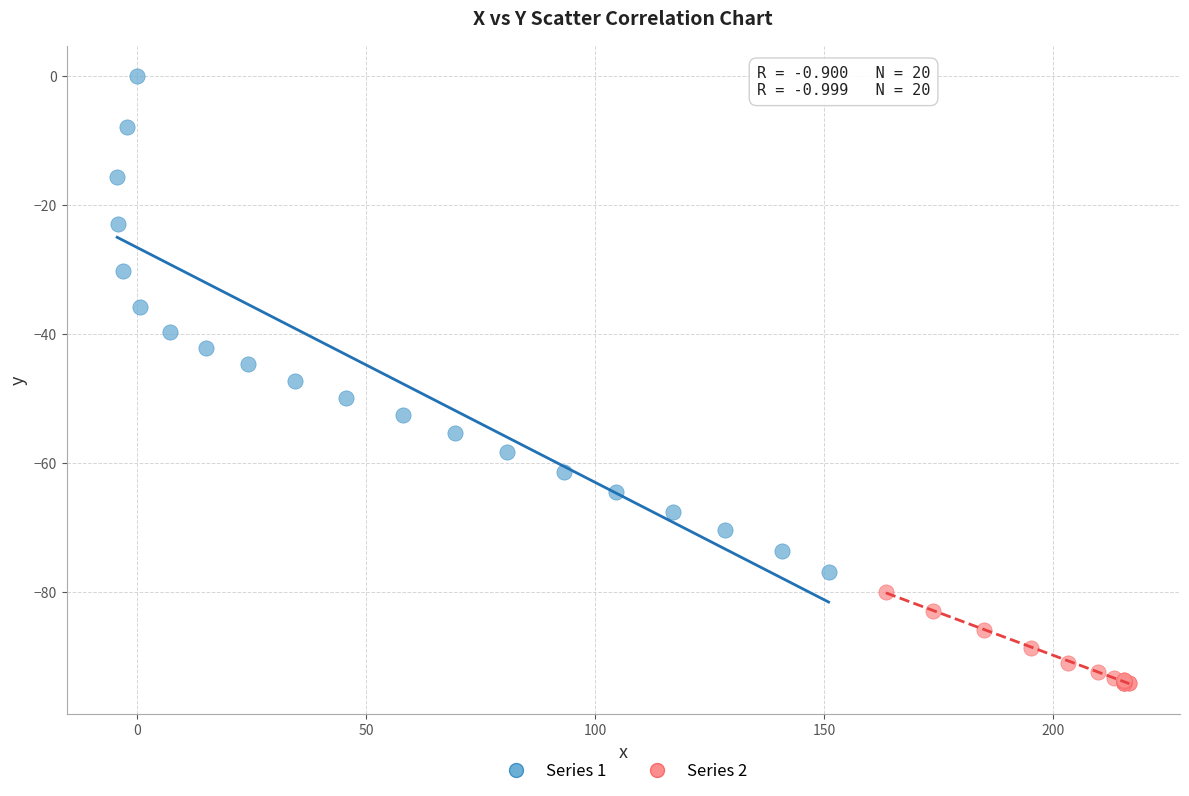

Which series contains the highest Y value?

Series 1